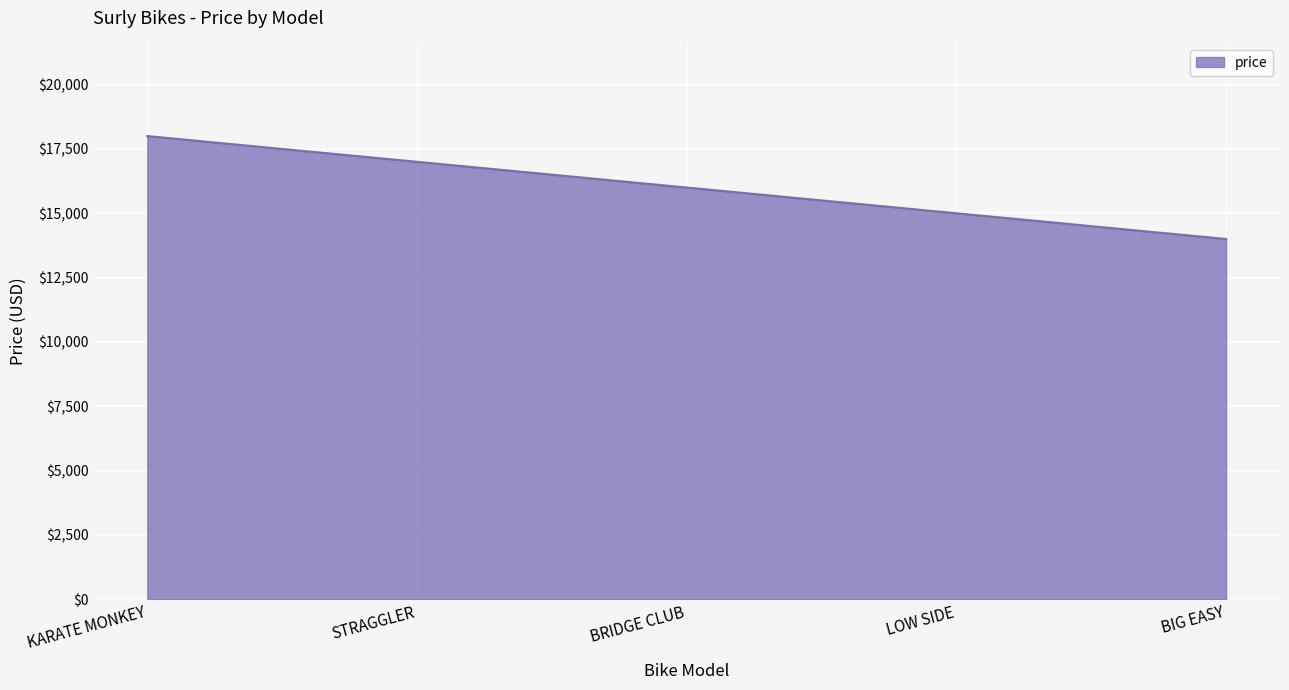

What is the ratio of the value at BRIDGE CLUB to the value at STRAGGLER?

0.9